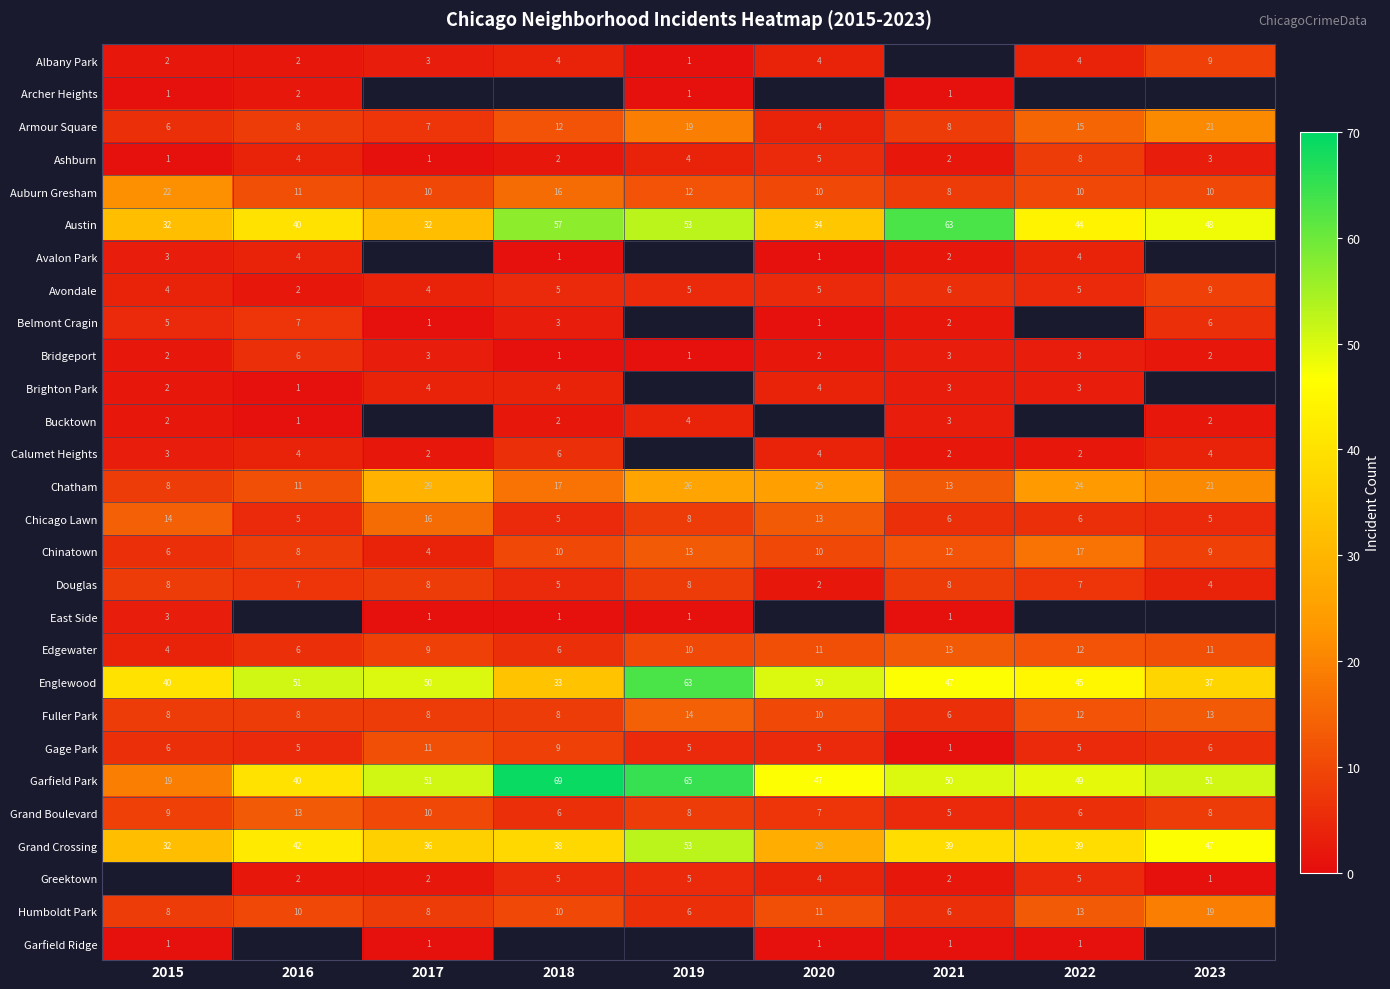

Is the value of Chinatown at 2017 greater than the value of Armour Square at 2017?

No